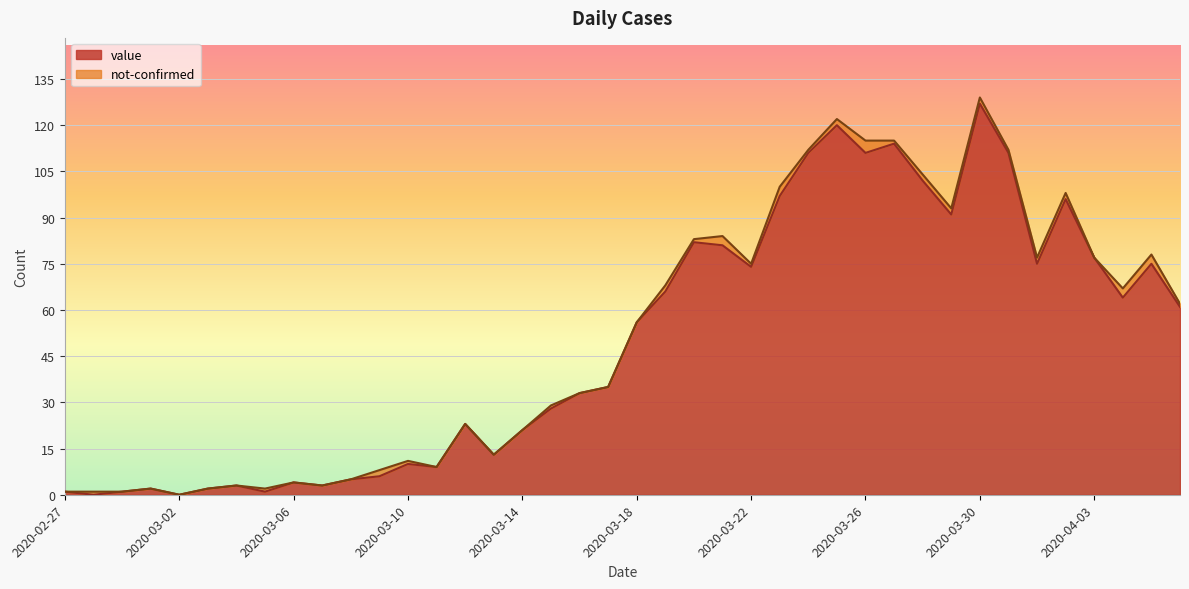

What is the sum of the values at 2020-03-28 and 2020-03-08?

107